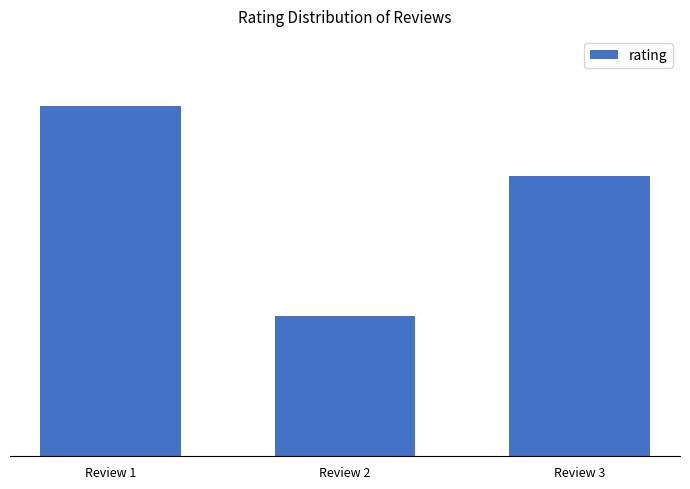

Between Review 3 and Review 2, which is larger?

Review 3